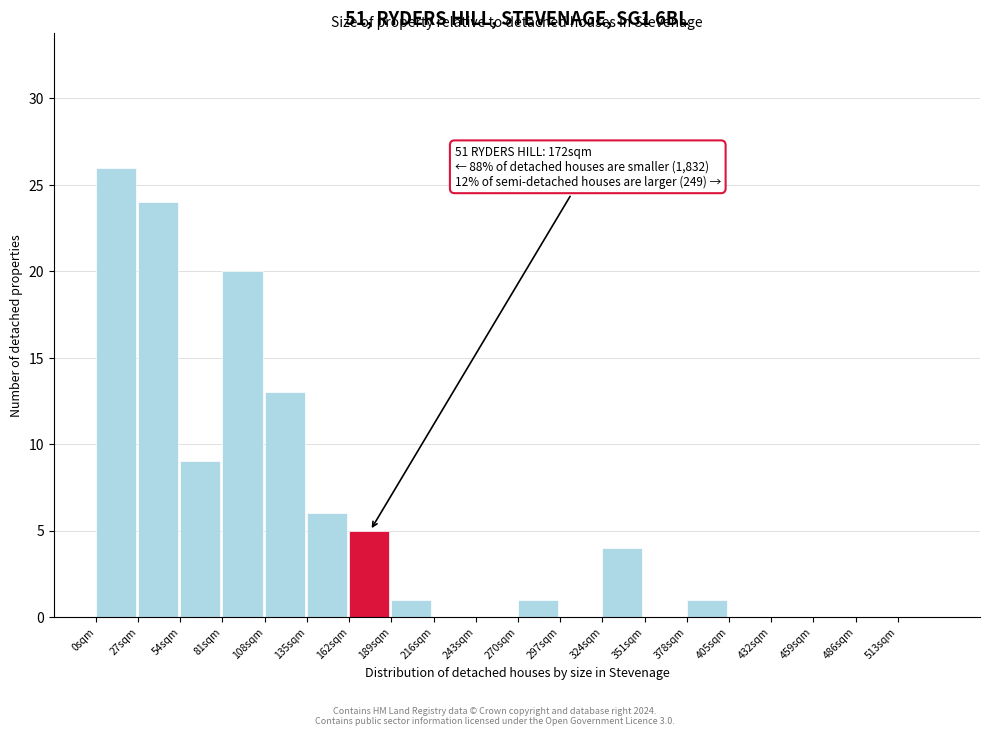

Over which range of the x-axis is the bar tallest?

0 to 27